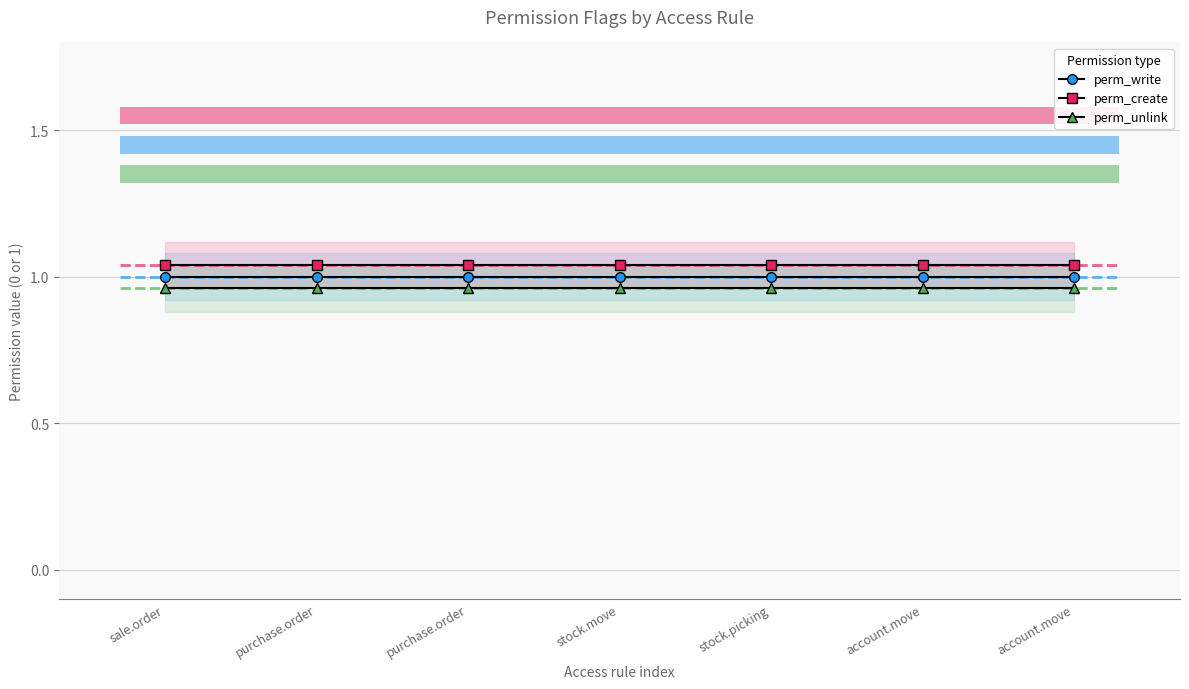

What is the difference between the highest and lowest values at stock.picking?

0.1